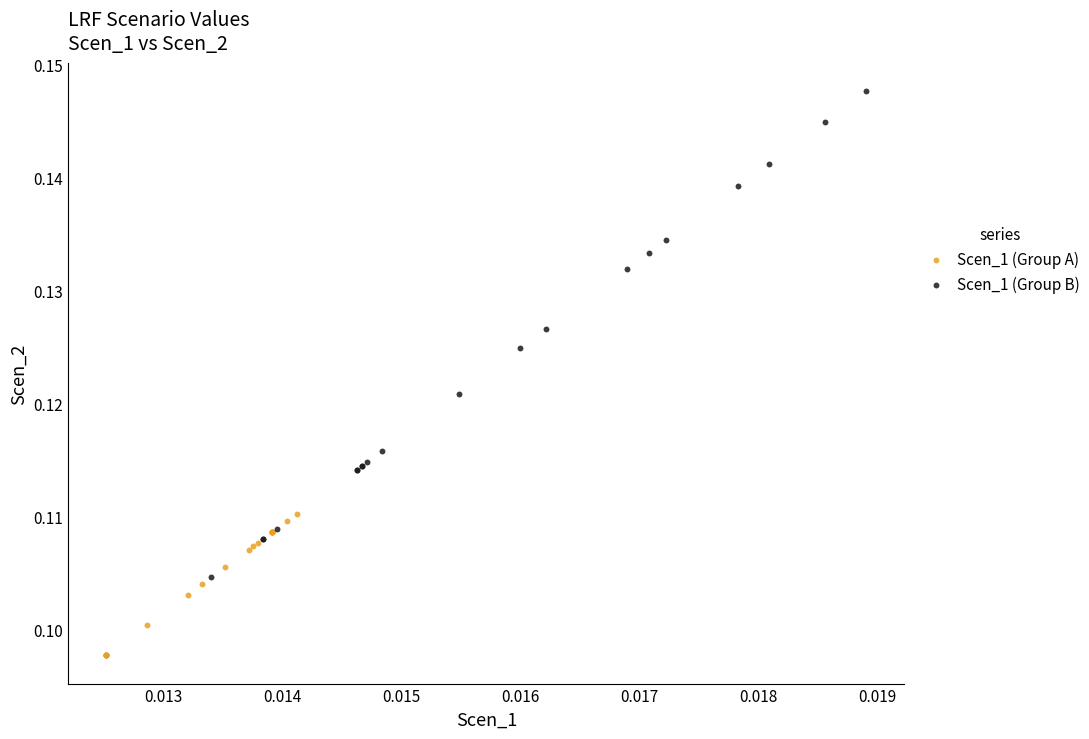

Which series has the widest spread of Y values?

Scen_1 (Group B)